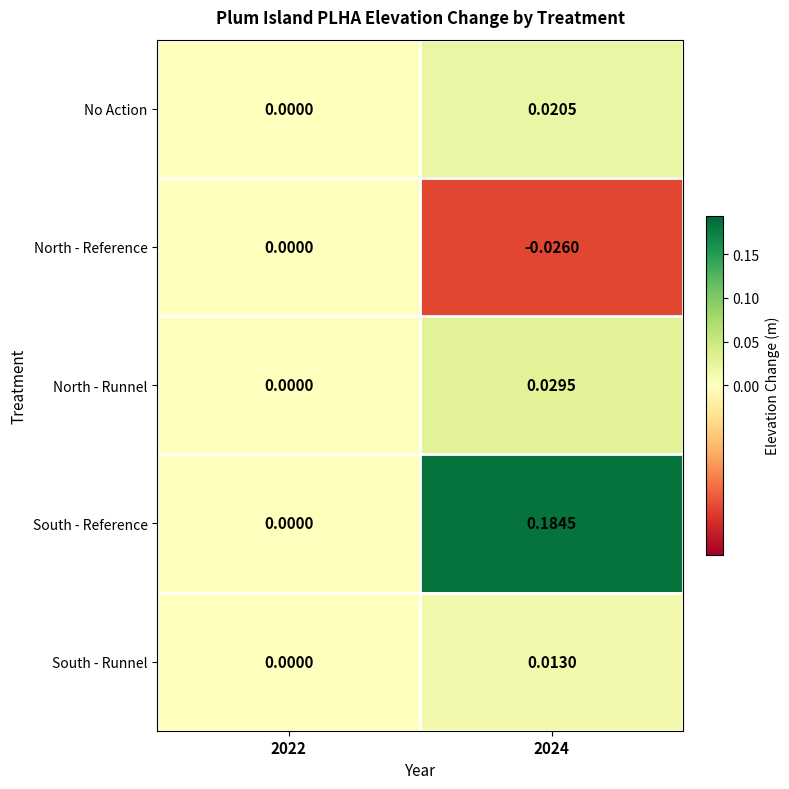

At 2024, list the series in order from largest to smallest.

South - Reference, North - Runnel, No Action, South - Runnel, North - Reference